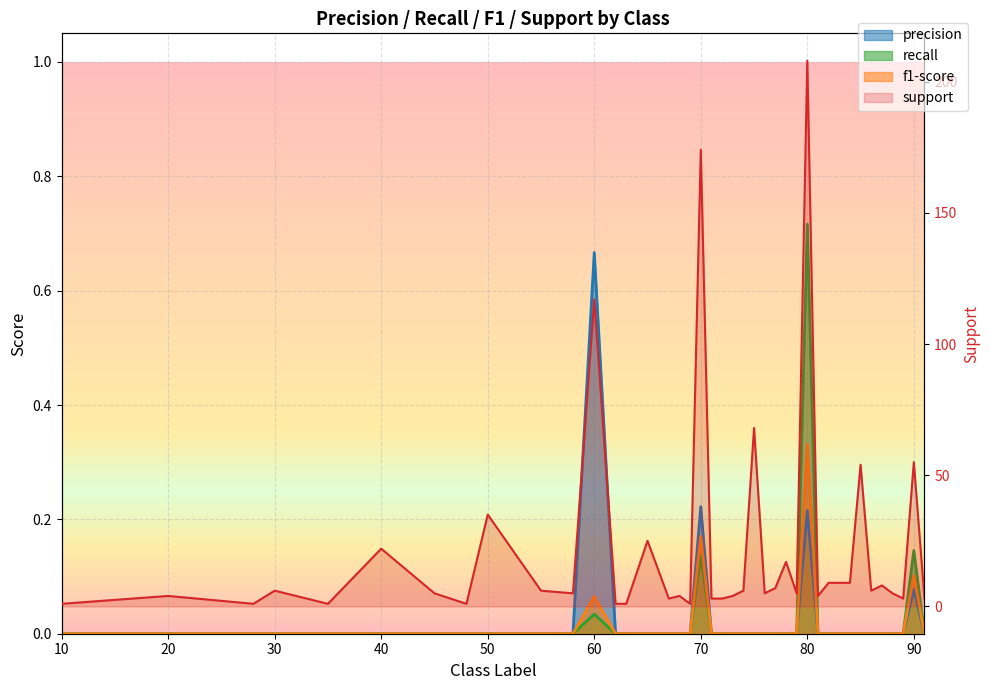

Where is the first local maximum for recall?

60